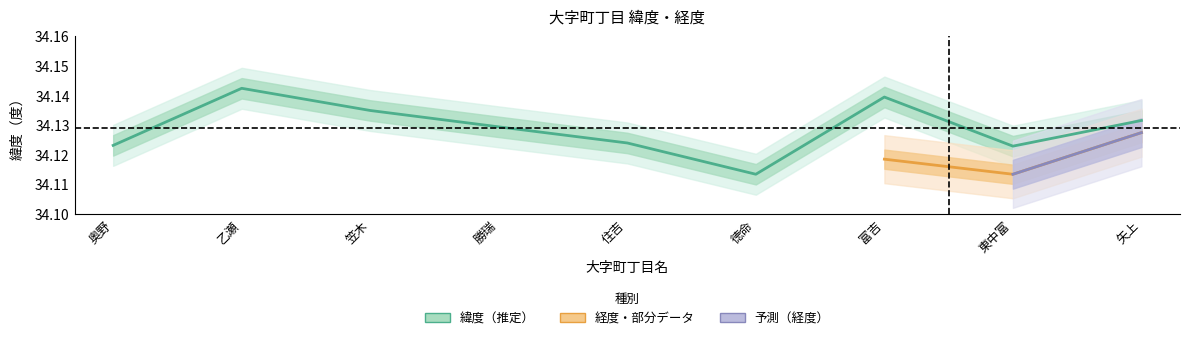

Where is the first local minimum?

徳命